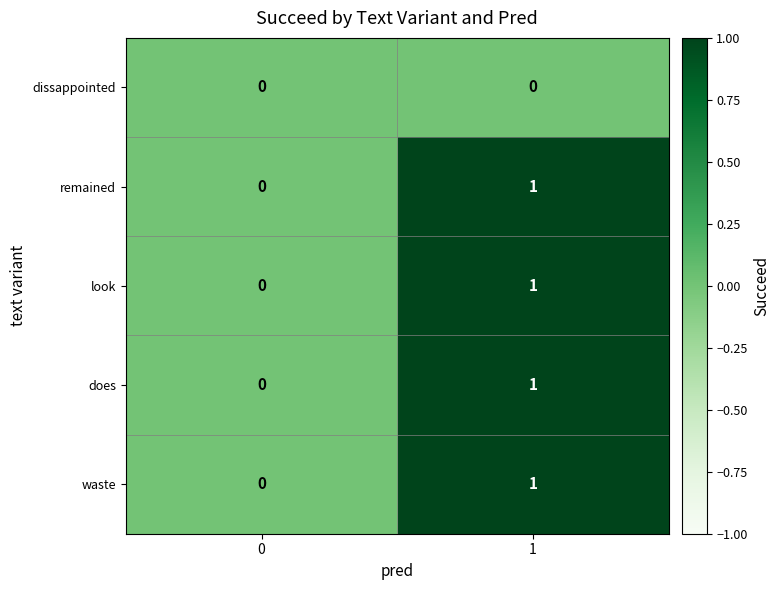

True or false: look has a value of 0 at 0.

True